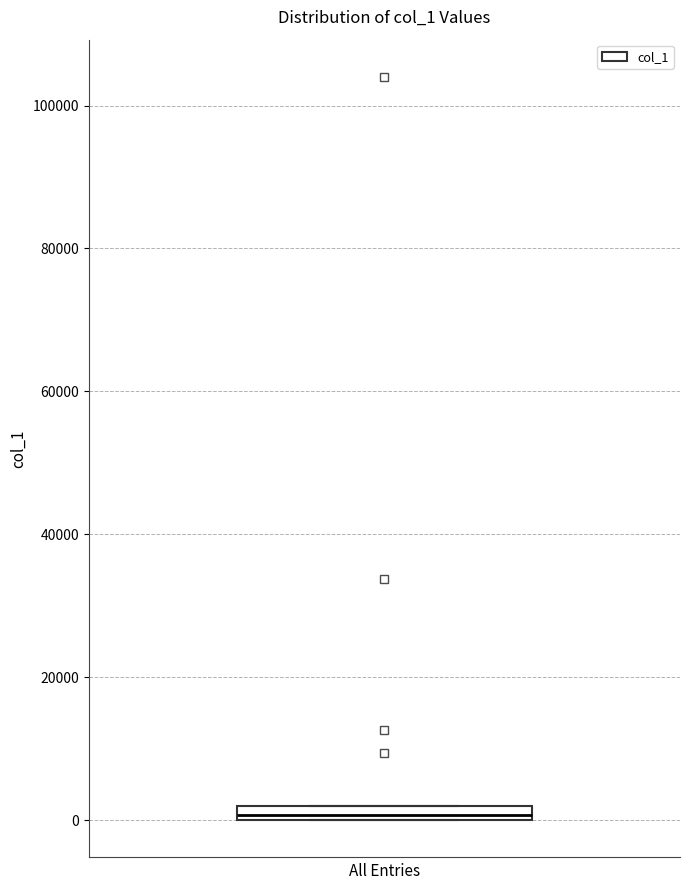

Where is the lower edge of the box on the y-axis? The values are not printed on the chart, so give them approximately, as read against the axis.

0